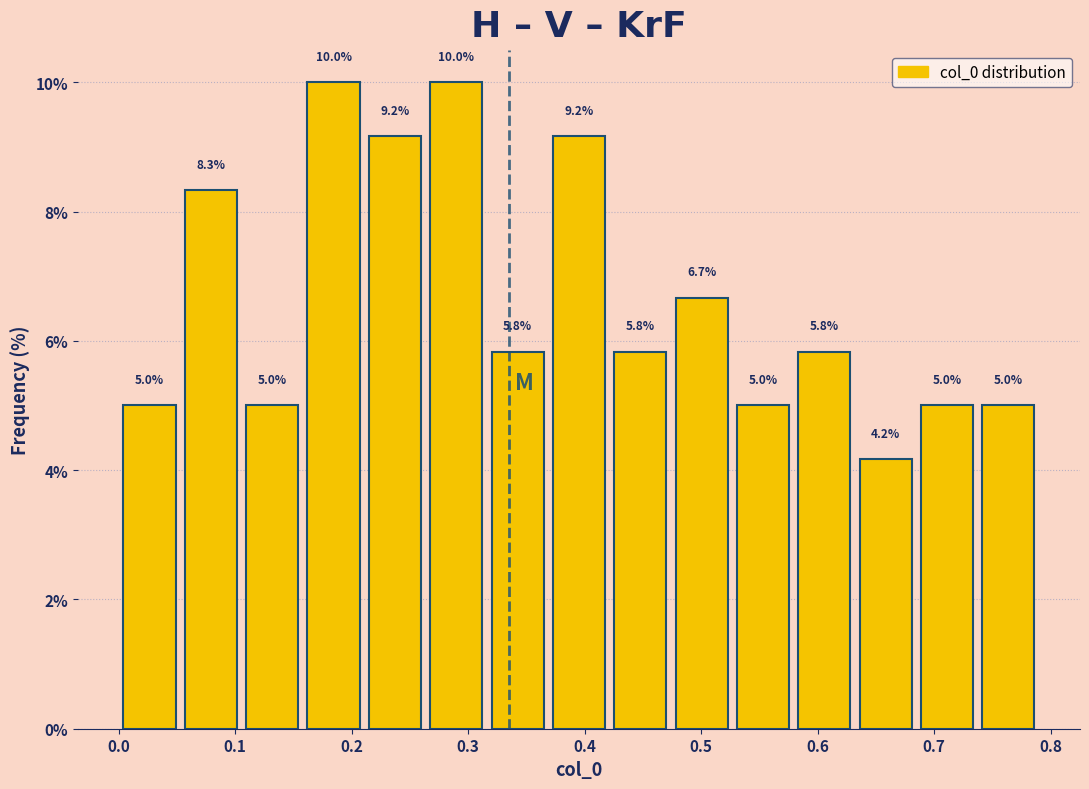

What is the height of the bar covering 0.00 to 0.05 on the x-axis? The bar edges are not printed on the chart, so give them approximately, as read against the axis.

5.0